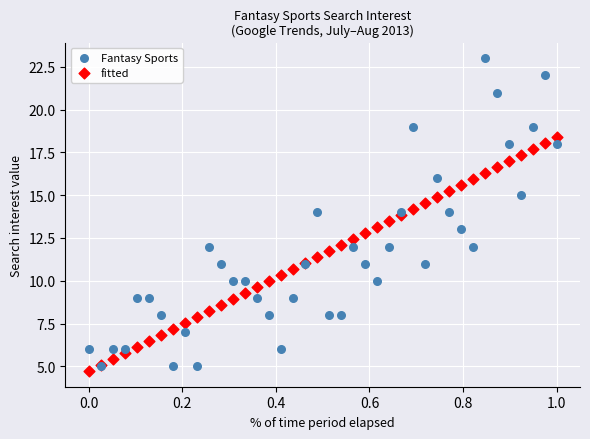

What are all the series names shown in the legend?

Fantasy Sports, fitted